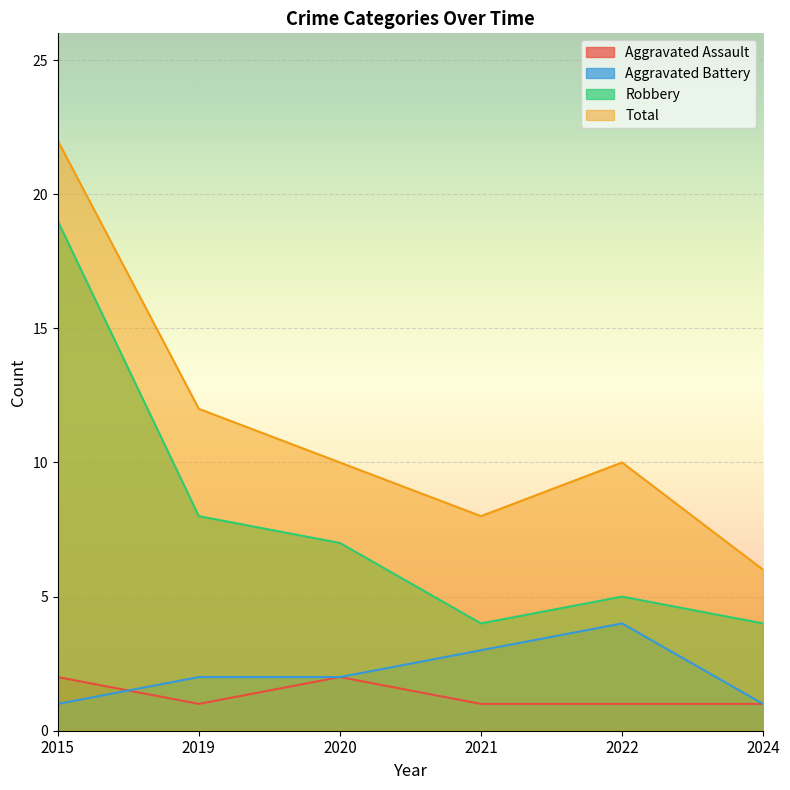

How many data points does each series have?

6